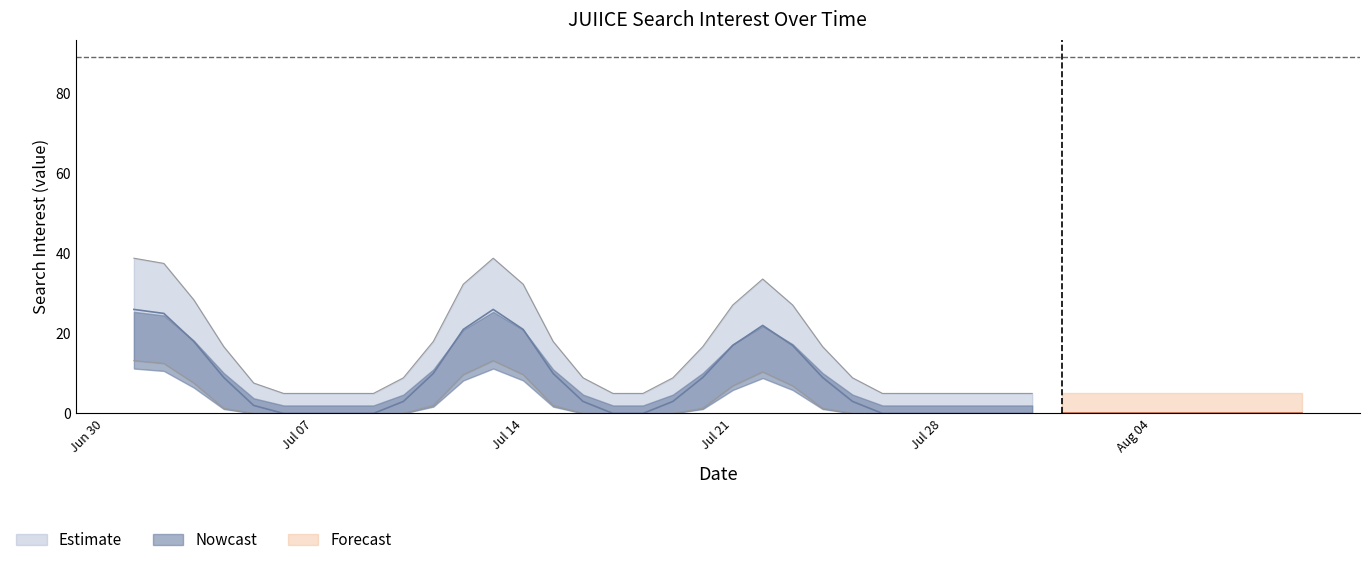

List the labels in order of value, smallest first.

2014/07/01, 2014/07/03, 2014/07/04, 2014/07/05, 2014/07/06, 2014/07/07, 2014/07/08, 2014/07/09, 2014/07/10, 2014/07/11, 2014/07/12, 2014/07/14, 2014/07/15, 2014/07/16, 2014/07/17, 2014/07/18, 2014/07/19, 2014/07/20, 2014/07/21, 2014/07/23, 2014/07/24, 2014/07/25, 2014/07/26, 2014/07/27, 2014/07/28, 2014/07/29, 2014/07/30, 2014/07/31, 2014/08/01, 2014/08/02, 2014/08/03, 2014/08/04, 2014/08/05, 2014/08/06, 2014/08/07, 2014/08/08, 2014/08/09, 2014/07/02, 2014/07/22, 2014/07/13